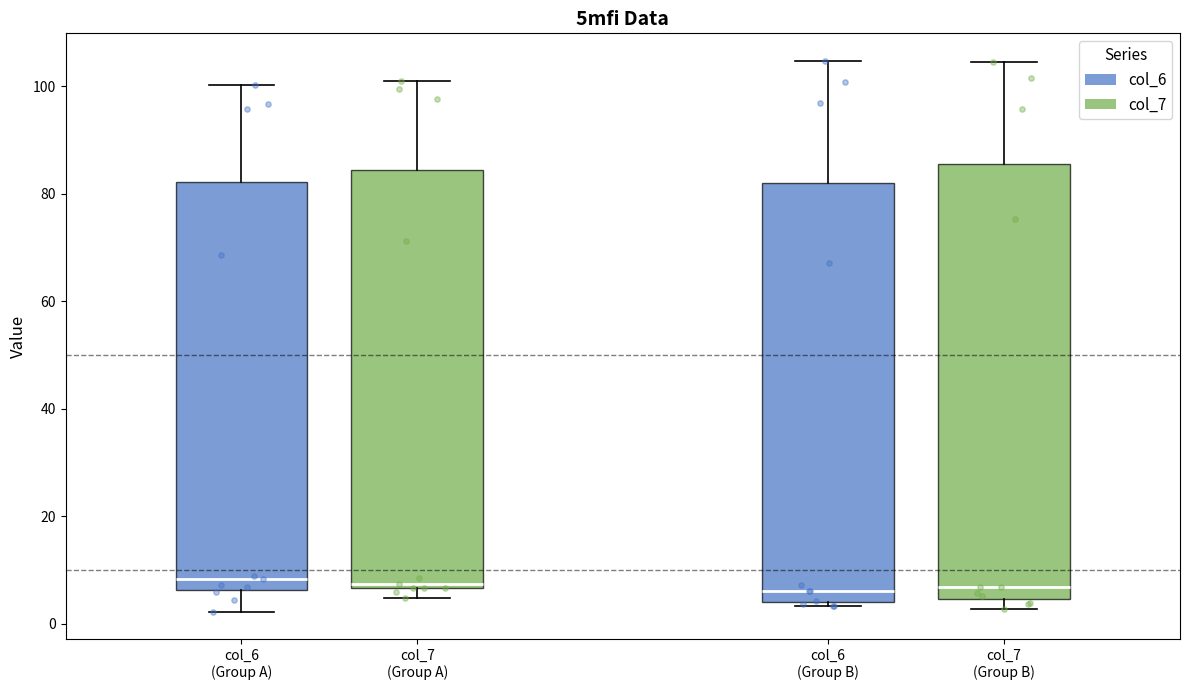

Reading left to right, transcribe this box plot: for each box, give where its median line is, the range the box spans, and where its two whiskers end, as read against the y-axis. The values are not printed on the chart, so give them approximately, as read against the axis.

col_6 (Group A): median 8, box 6 to 82, whiskers 2 to 100
col_7 (Group A): median 8, box 6 to 84, whiskers 4 to 102
col_6 (Group B): median 6, box 4 to 82, whiskers 4 (just below the box's lower edge) to 104
col_7 (Group B): median 6, box 4 to 86, whiskers 2 to 104